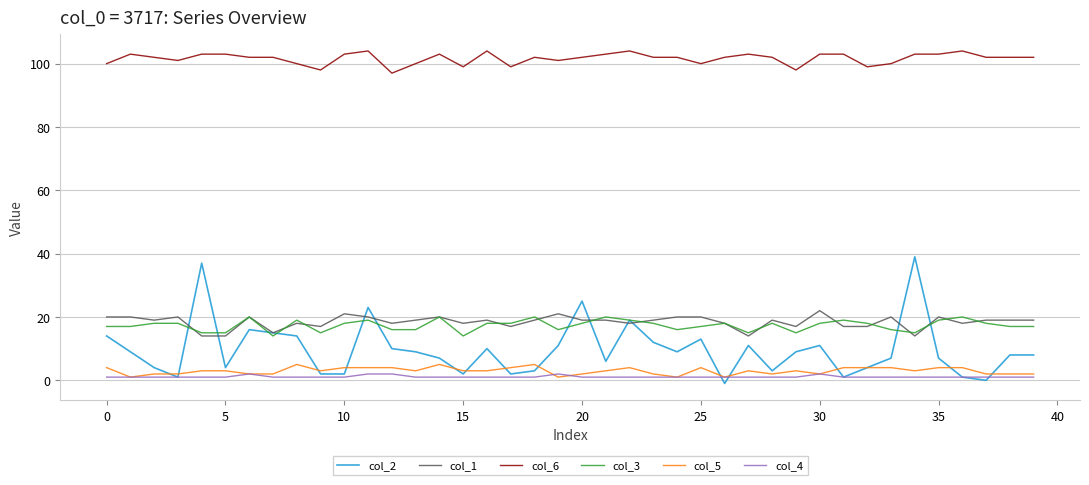

True or false: col_6 and col_4 intersect in this chart.

False